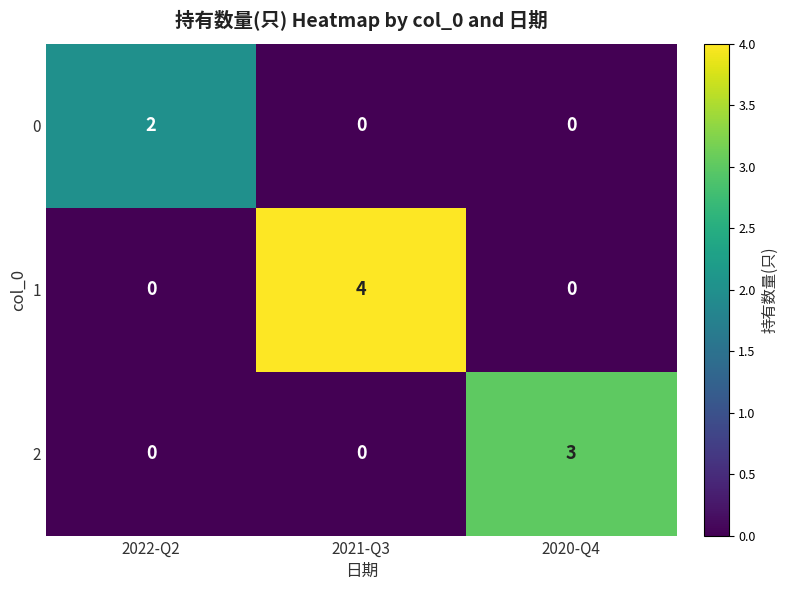

Which series has the widest spread of values?

1